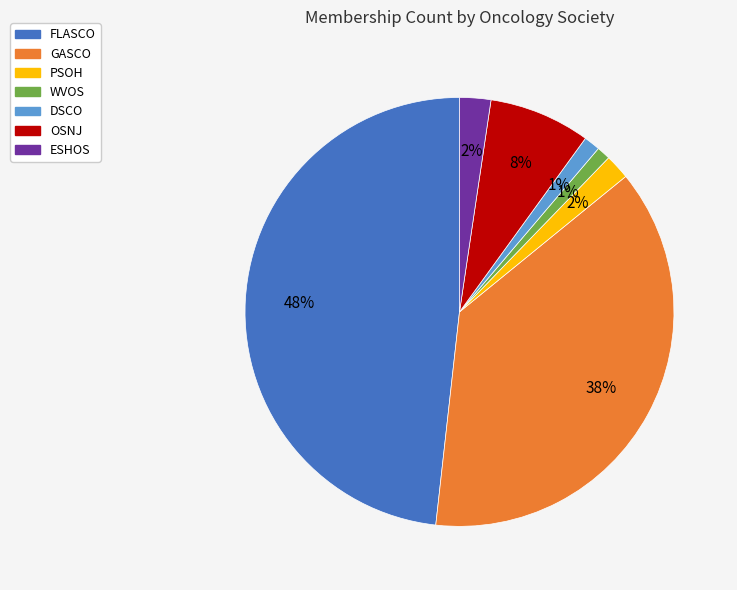

To the nearest percent, what percentage of the pie is DSCO?

1%